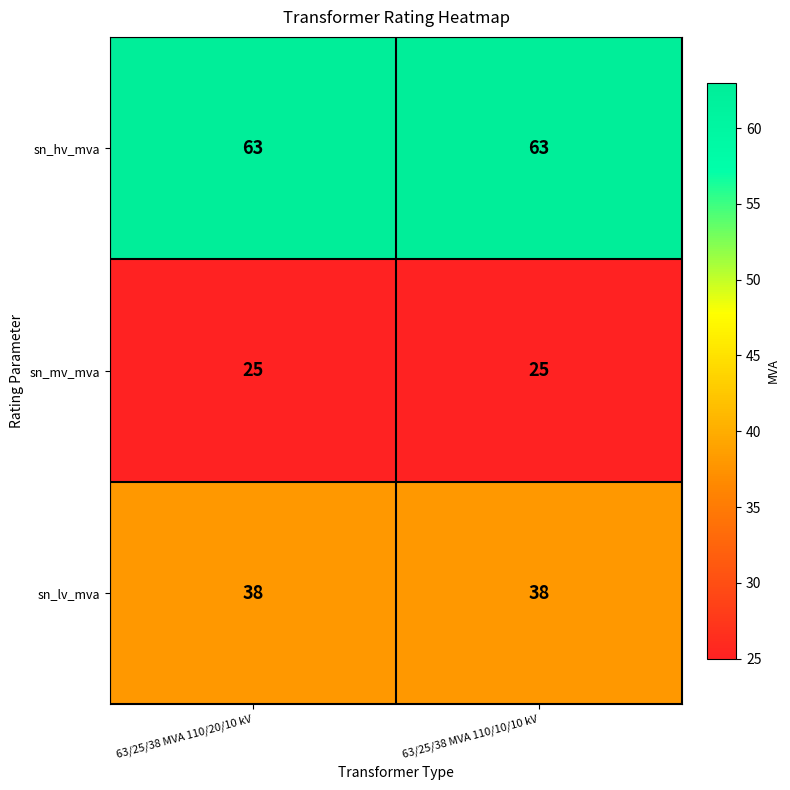

Which series has the largest total across all categories?

sn_hv_mva